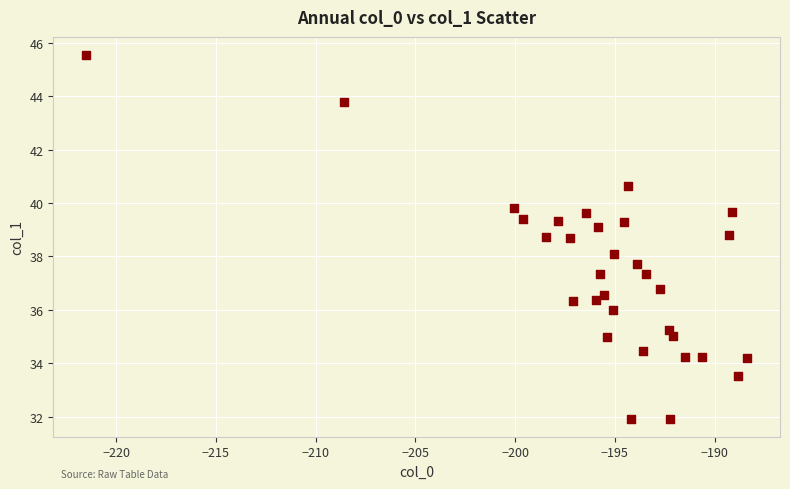

What is the range of Y values (max minus min)?

13.6